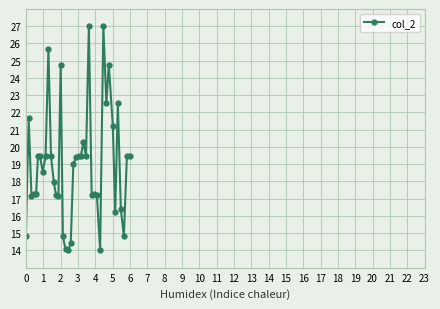

True or false: the data has more than 0 interior local peaks.

True